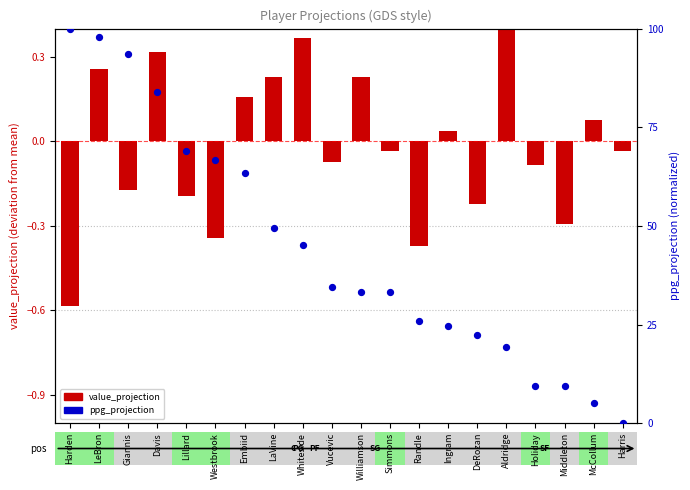

Which series reaches the maximum Y coordinate?

ppg_projection (normalized)